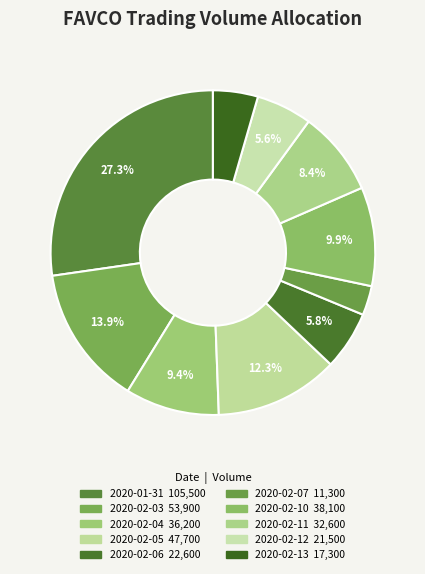

Is there a majority slice in this chart?

No